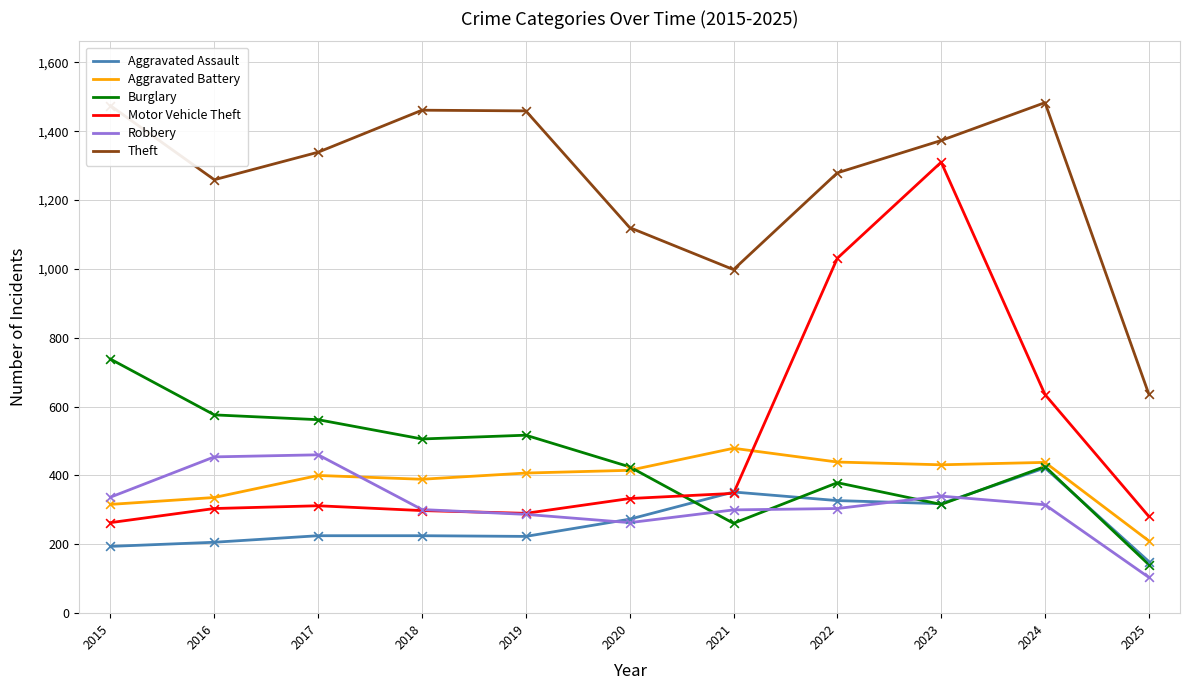

At which category is the sum across all series the highest?

2023